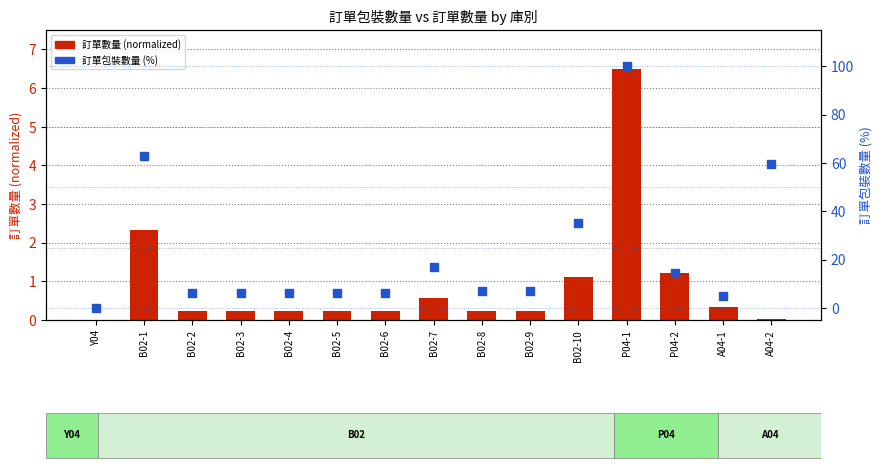

Which series contains the highest Y value?

訂單包裝數量 (%)